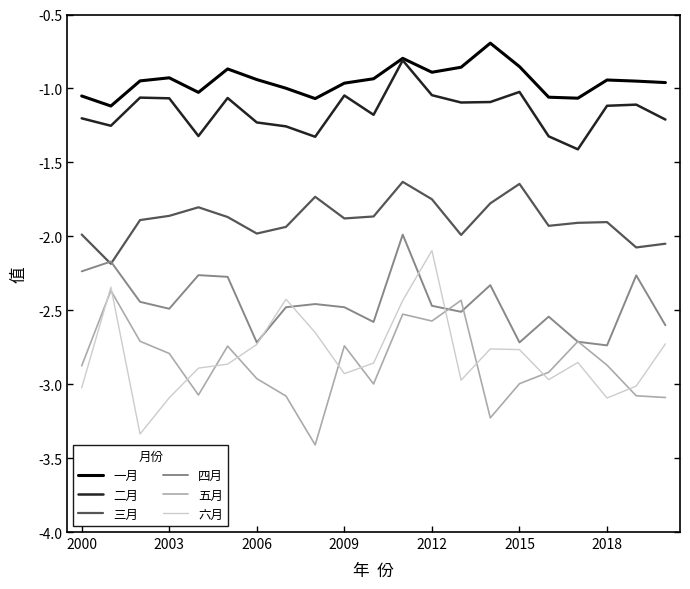

True or false: 三月 has more than 1 points higher than both neighbors.

True